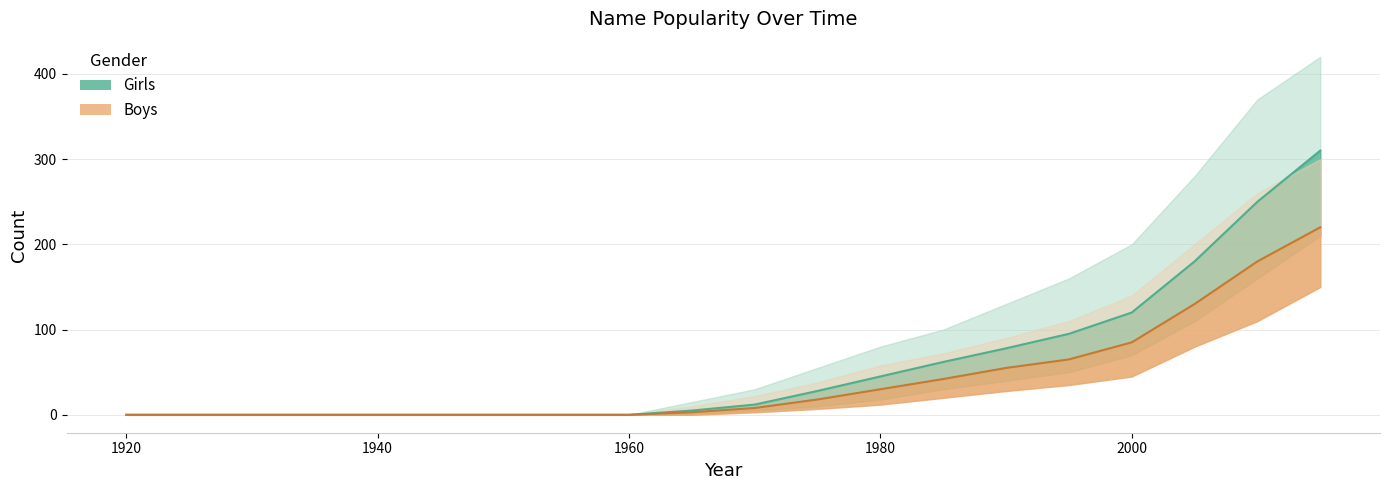

At how many categories does at least one series exceed 30?

9